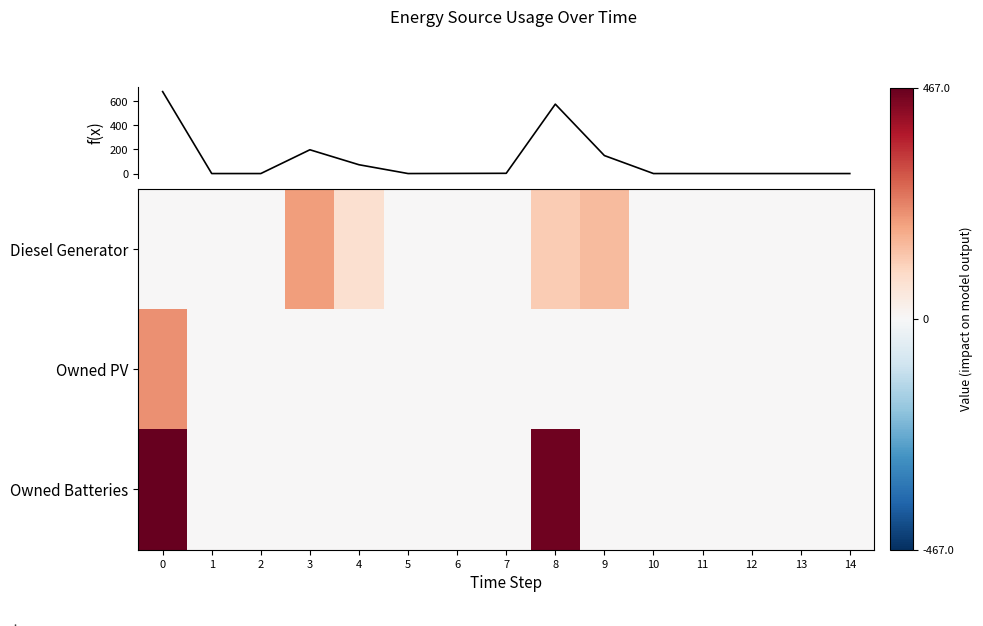

List the series in order of their overall mean, lowest first.

row_1, row_0, row_2, f(x)